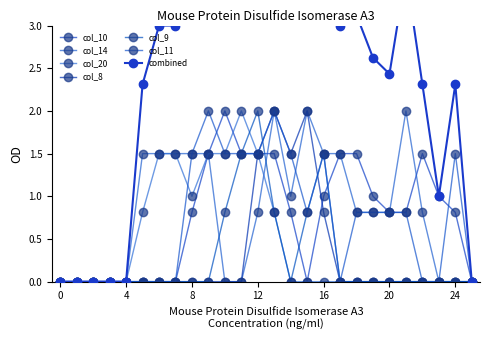

Which has a higher value, 6 or 19?

19